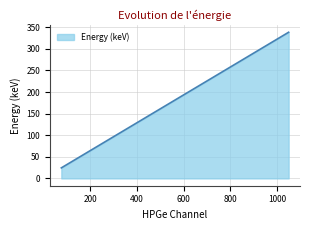

What is the minimum value shown in the chart?

24.4